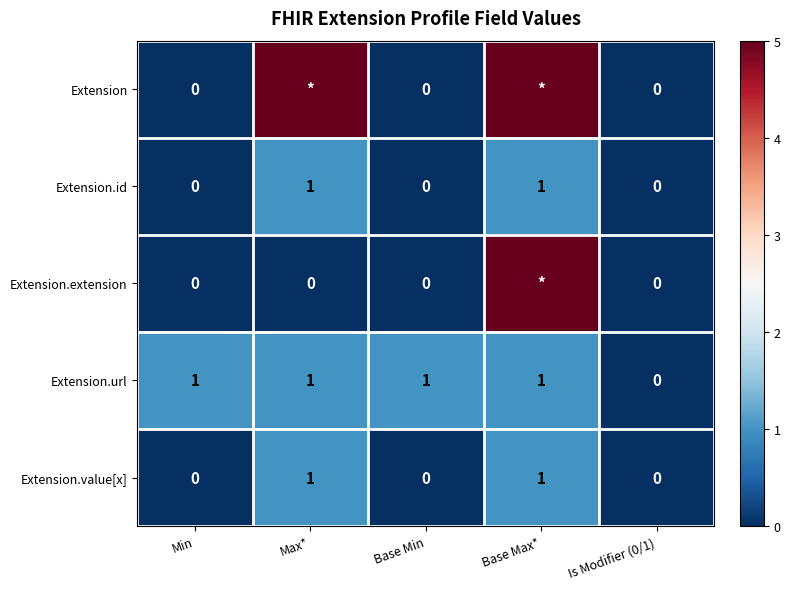

What is the difference between the maximum and minimum values in the Extension.id series?

1